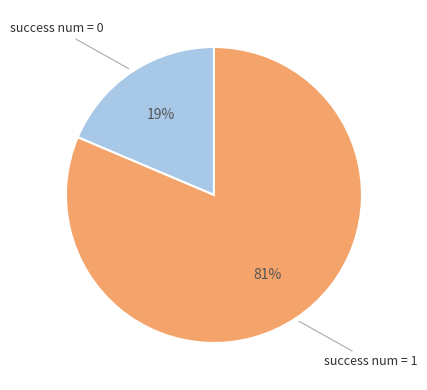

To the nearest percent, what is the average slice percentage?

50%